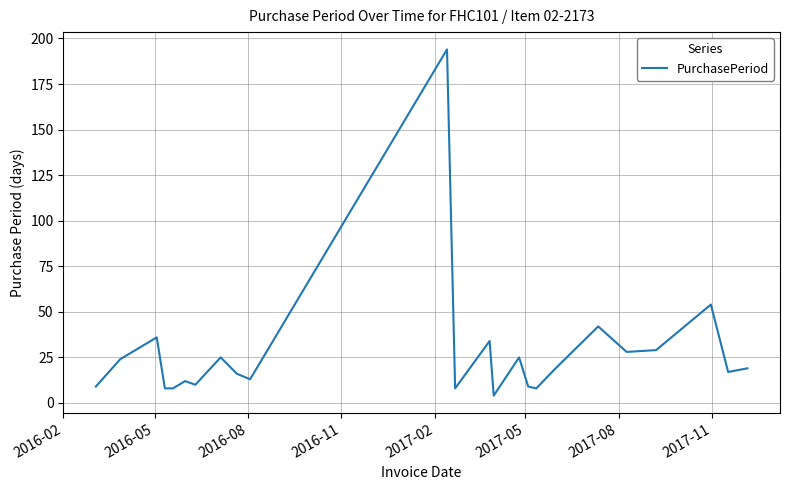

How many lines are shown in the chart?

1